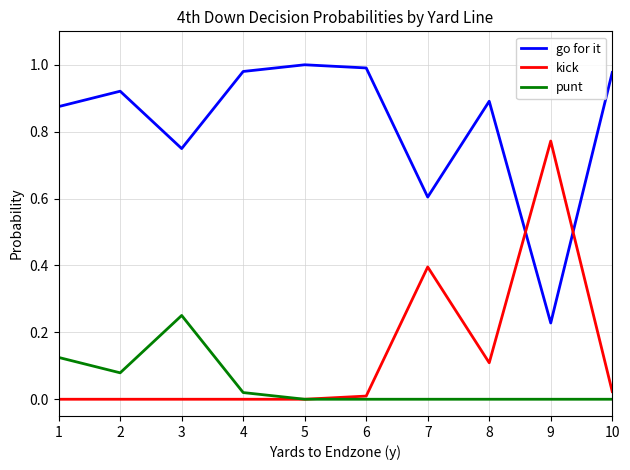

Which series has the largest total across all categories?

go for it